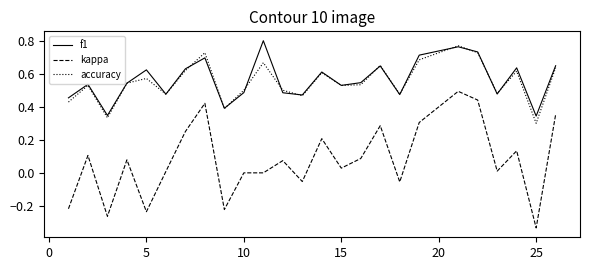

True or false: f1 and kappa cross at least once.

False